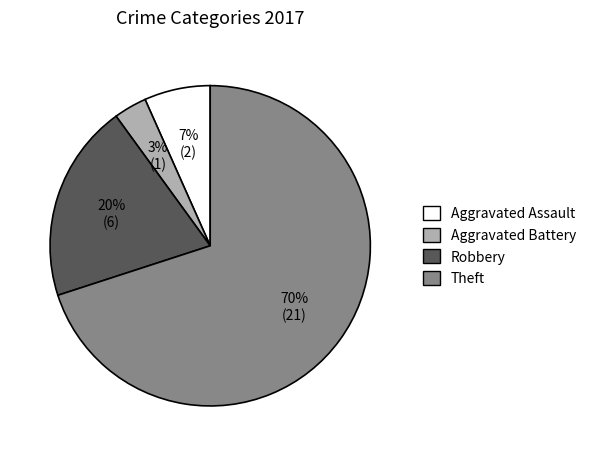

Count the number of slices in the pie.

4